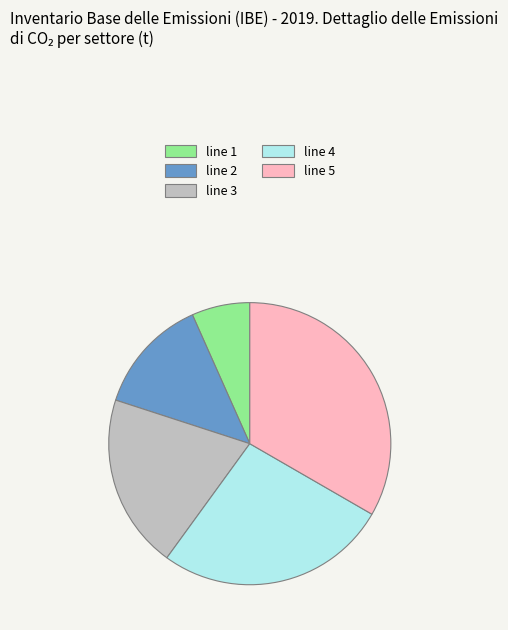

Rank the categories by value from lowest to highest.

line 1, line 2, line 3, line 4, line 5